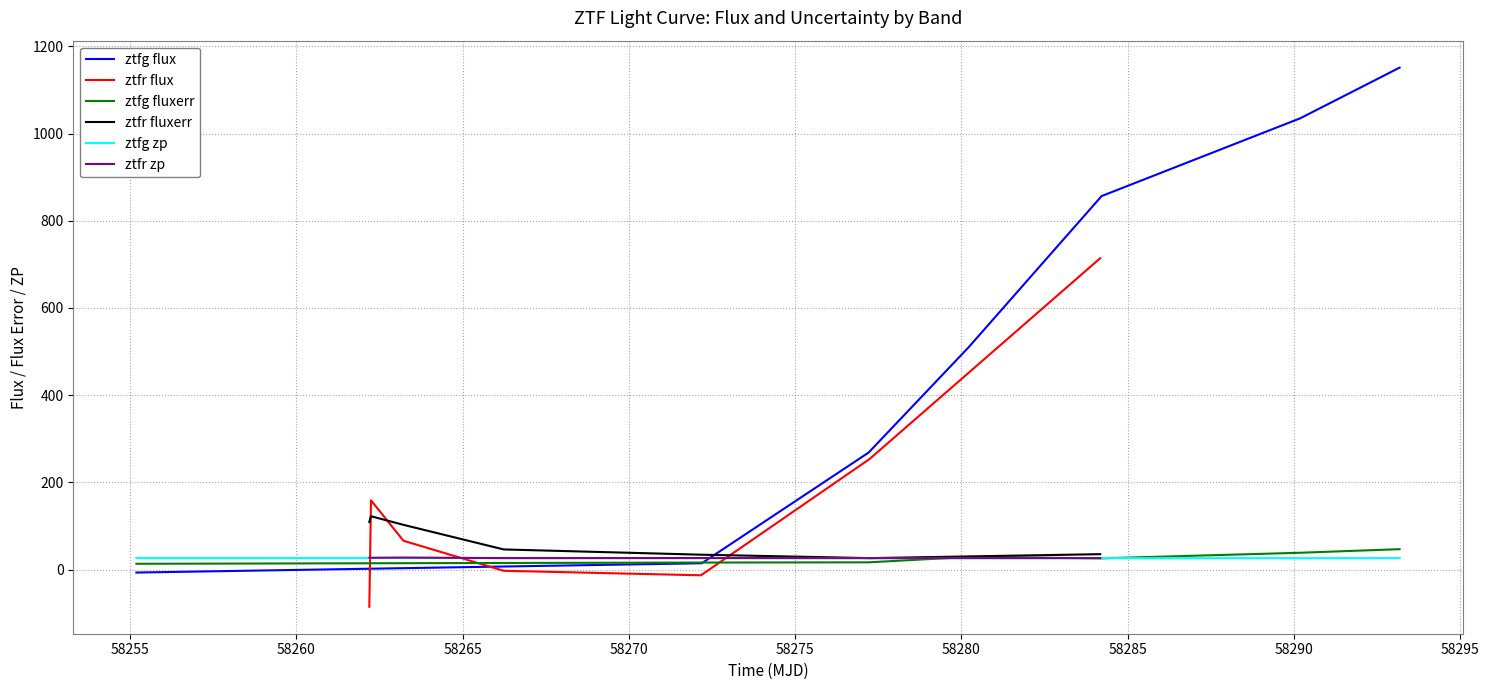

After their last crossing, which series has the higher values: ztfr flux or ztfr fluxerr?

ztfr flux